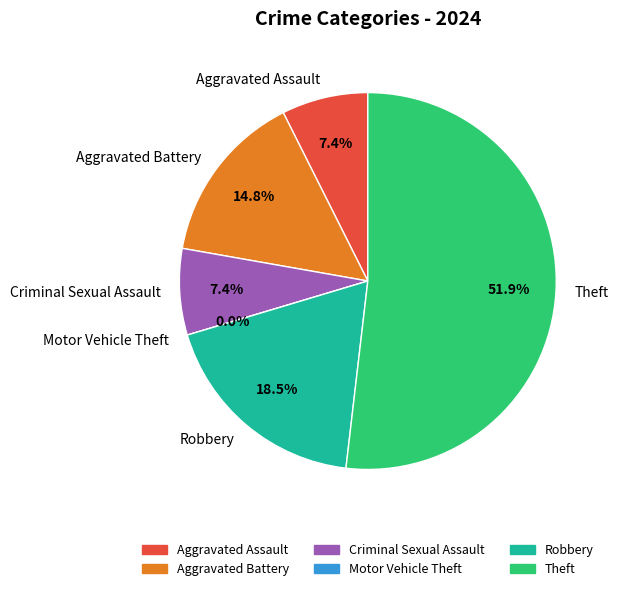

Count the number of slices in the pie.

6